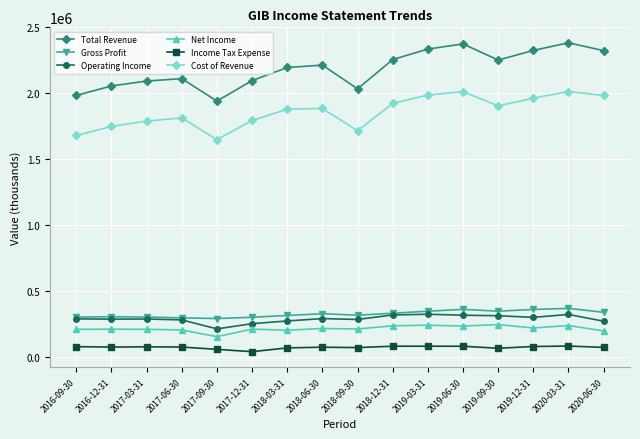

Which category has the lowest value in the Net Income series?

2017-09-30